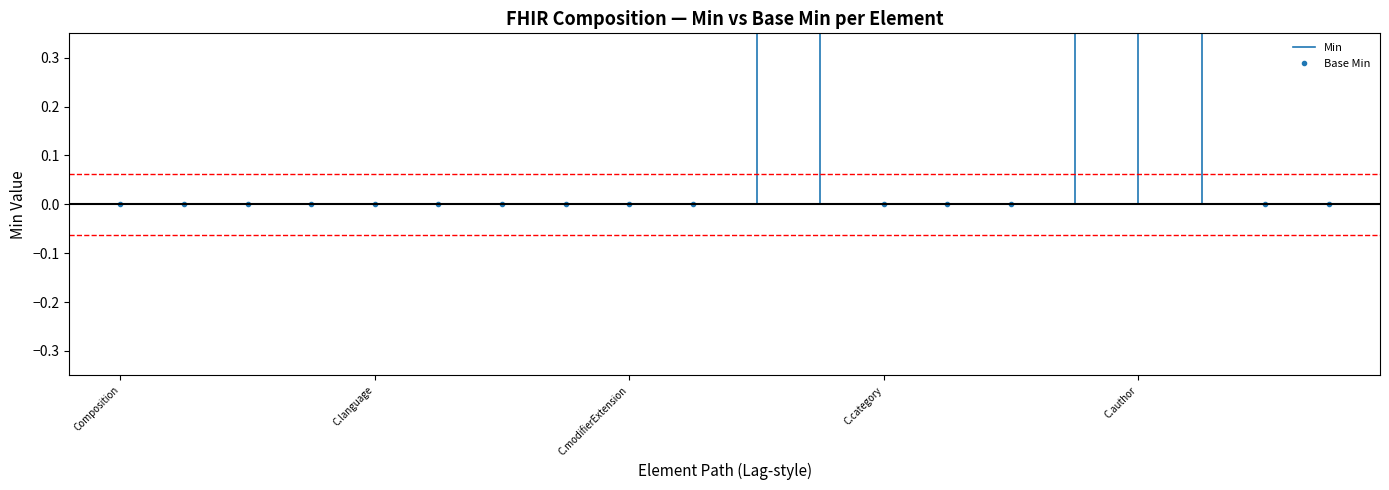

Reading right to left, list all the values displayed in this chart.

Min: Composition.attester=0	Composition.confidentiality=0	Composition.title=1	Composition.author=1	Composition.date=1	Composition.encounter=0	Composition.subject=0	Composition.category=0	Composition.type=1	Composition.status=1	Composition.identifier=0	Composition.modifierExtension=0	Composition.extension=0	Composition.contained=0	Composition.text=0	Composition.language=0	Composition.implicitRules=0	Composition.meta=0	Composition.id=0	Composition=0
Base Min: Composition.attester=0	Composition.confidentiality=0	Composition.title=1	Composition.author=1	Composition.date=1	Composition.encounter=0	Composition.subject=0	Composition.category=0	Composition.type=1	Composition.status=1	Composition.identifier=0	Composition.modifierExtension=0	Composition.extension=0	Composition.contained=0	Composition.text=0	Composition.language=0	Composition.implicitRules=0	Composition.meta=0	Composition.id=0	Composition=0